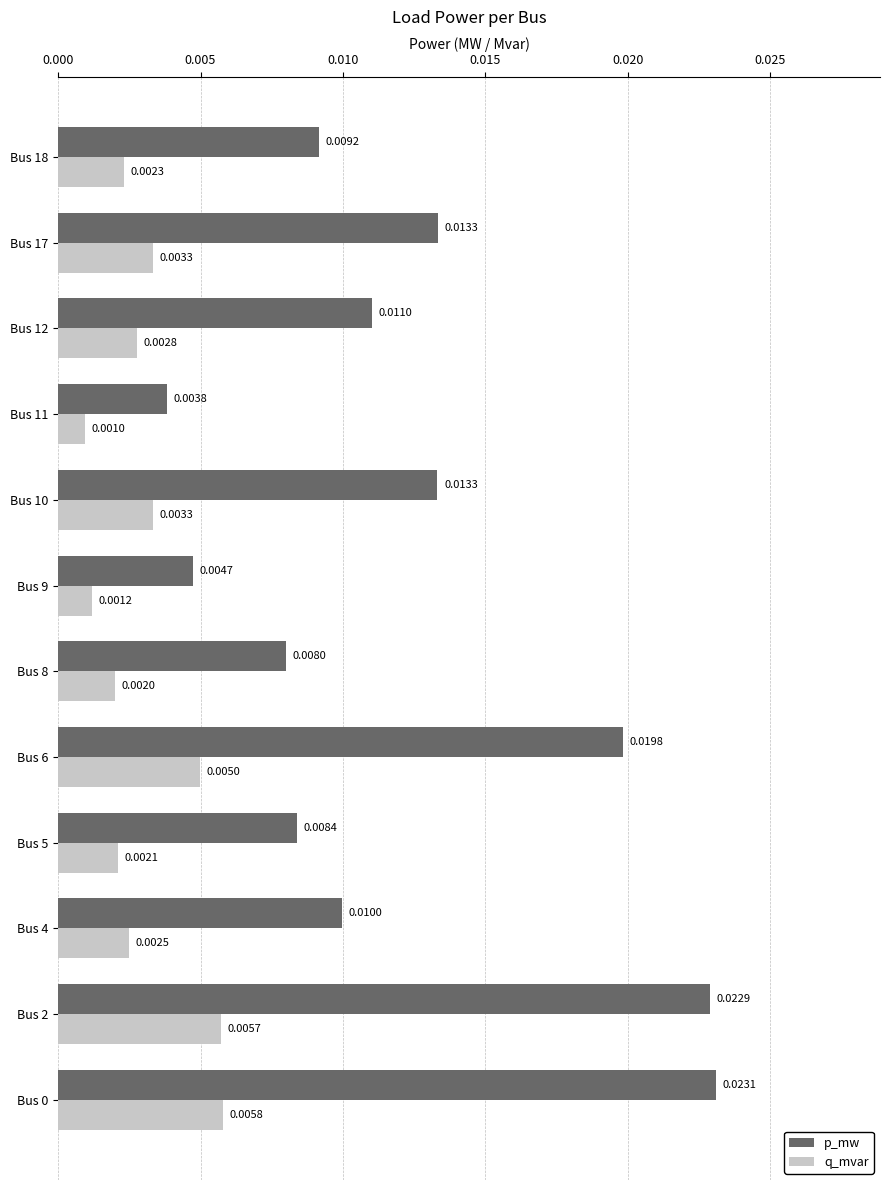

Rank the series by their maximum value, from highest to lowest.

p_mw, q_mvar